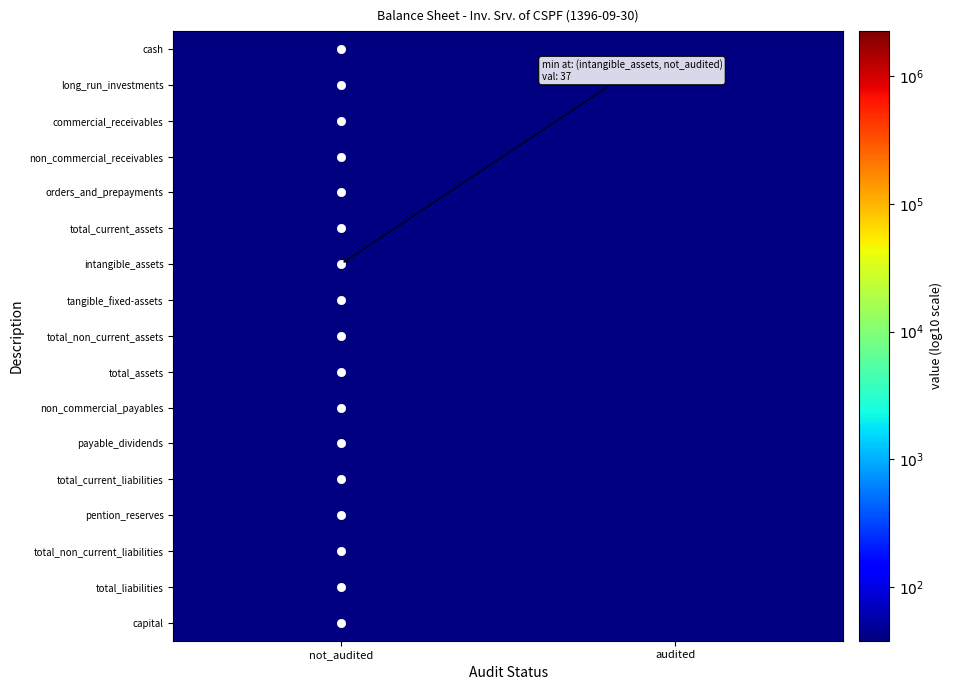

Rank the series by their maximum value, from lowest to highest.

intangible_assets, orders_and_prepayments, non_commercial_receivables, pention_reserves, total_non_current_liabilities, cash, non_commercial_payables, tangible_fixed-assets, total_non_current_assets, commercial_receivables, payable_dividends, total_current_liabilities, total_liabilities, capital, long_run_investments, total_current_assets, total_assets